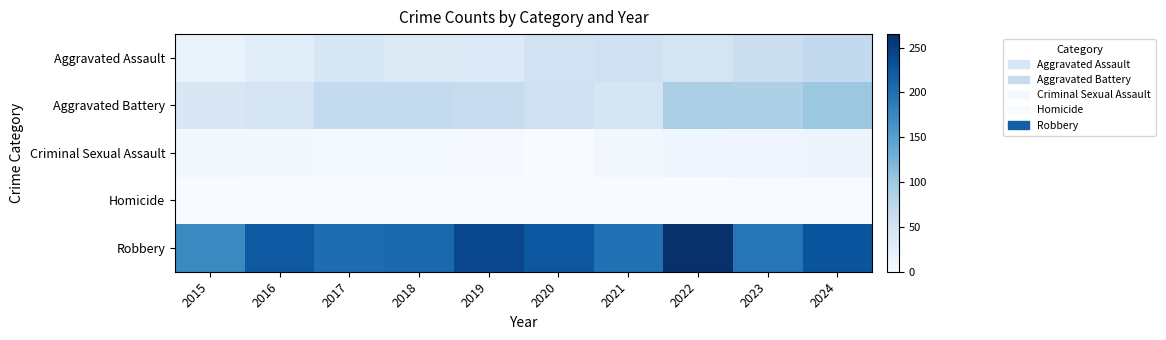

Count the number of data series in this chart.

5